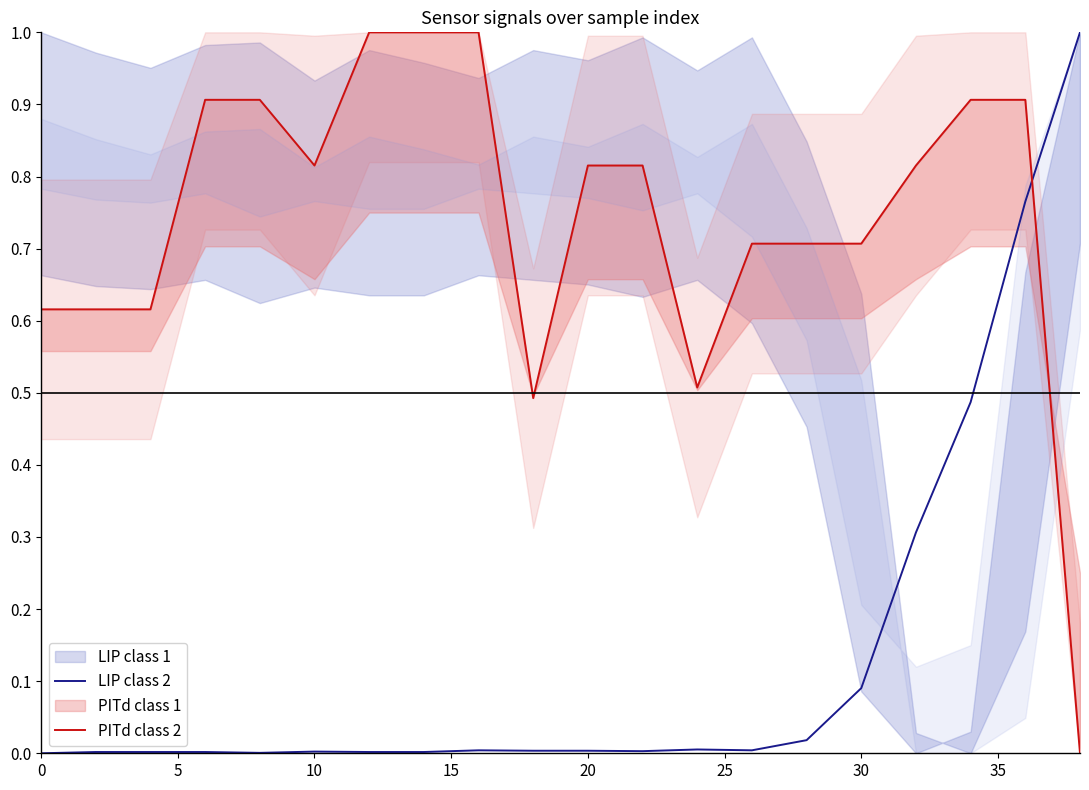

What is the highest value of the LIP class 2 series?

1.0